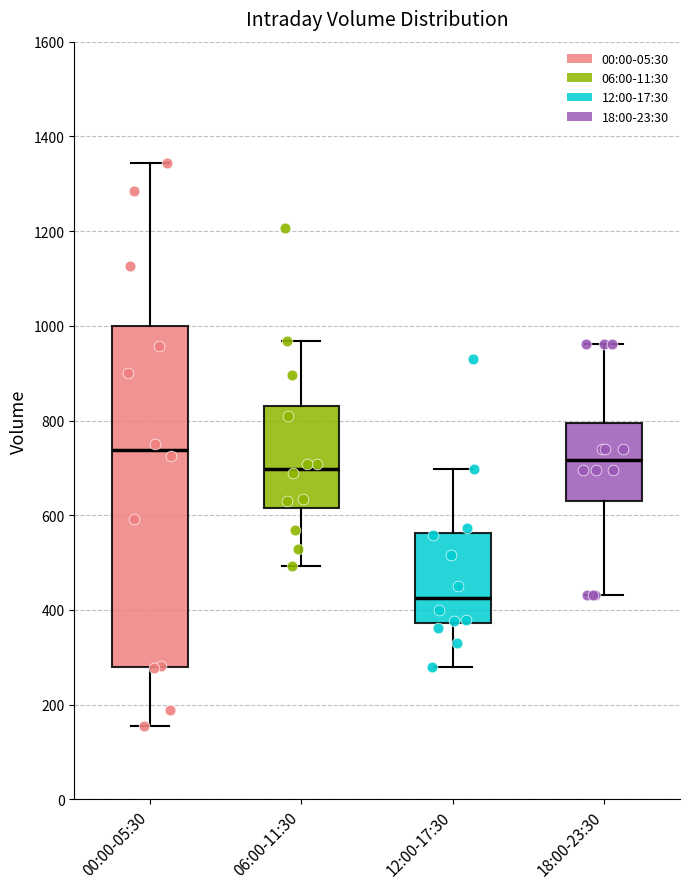

Reading left to right, read every box against the y-axis: the position of its median line, the range the box covers, and the ends of its whiskers. The values are not printed on the chart, so give them approximately, as read against the axis.

00:00-05:30: median 740, box 280 to 1000, whiskers 160 to 1340
06:00-11:30: median 700, box 620 to 840, whiskers 500 to 960
12:00-17:30: median 420, box 380 to 560, whiskers 280 to 700
18:00-23:30: median 720, box 640 to 800, whiskers 440 to 960